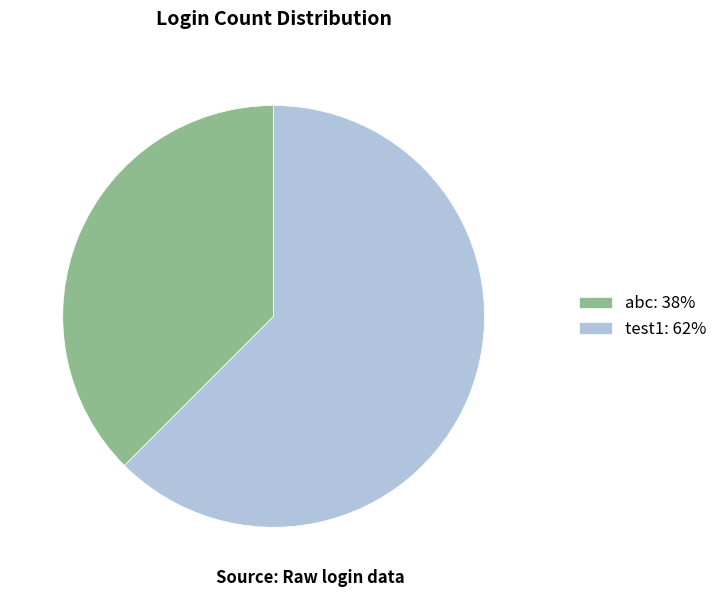

Which has a higher value, abc or test1?

test1